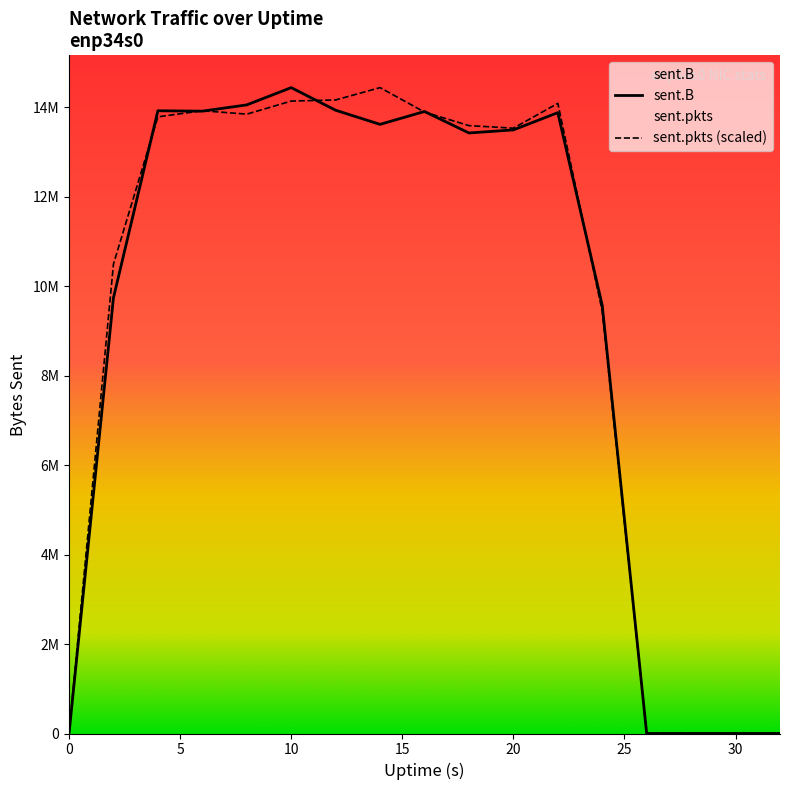

What is the maximum value shown in the chart?

14435851.0